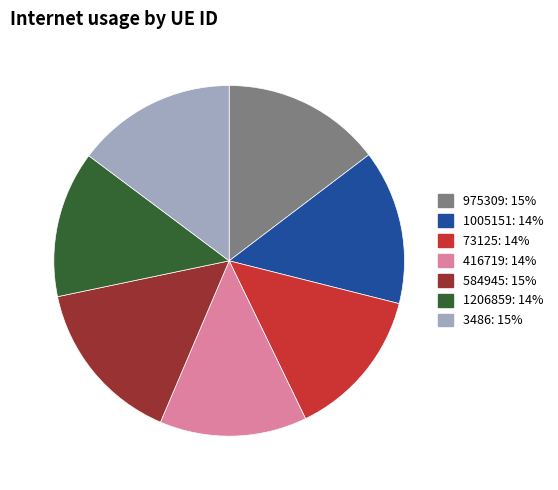

How many segments does this pie chart have?

7